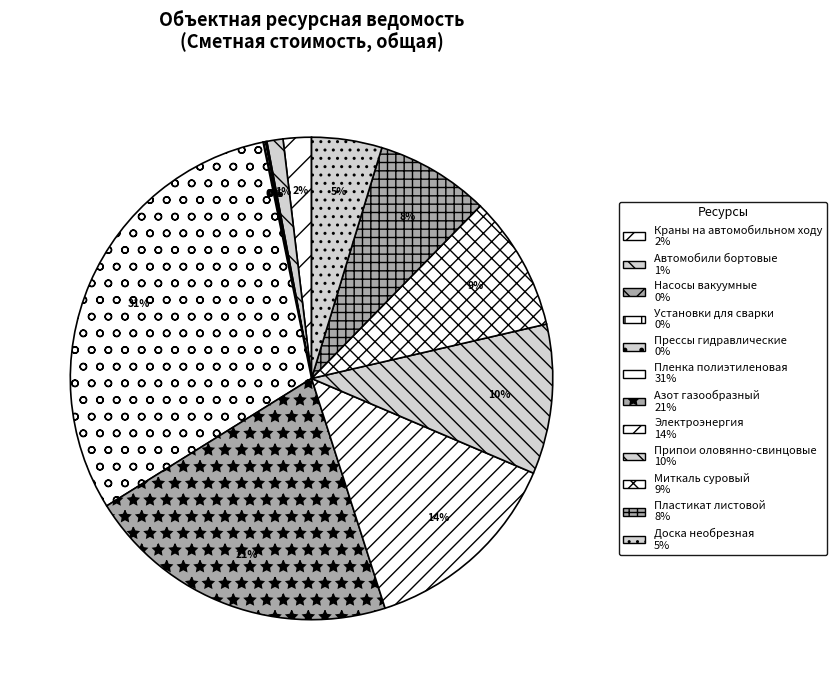

Which slice is the largest?

Пленка полиэтиленовая